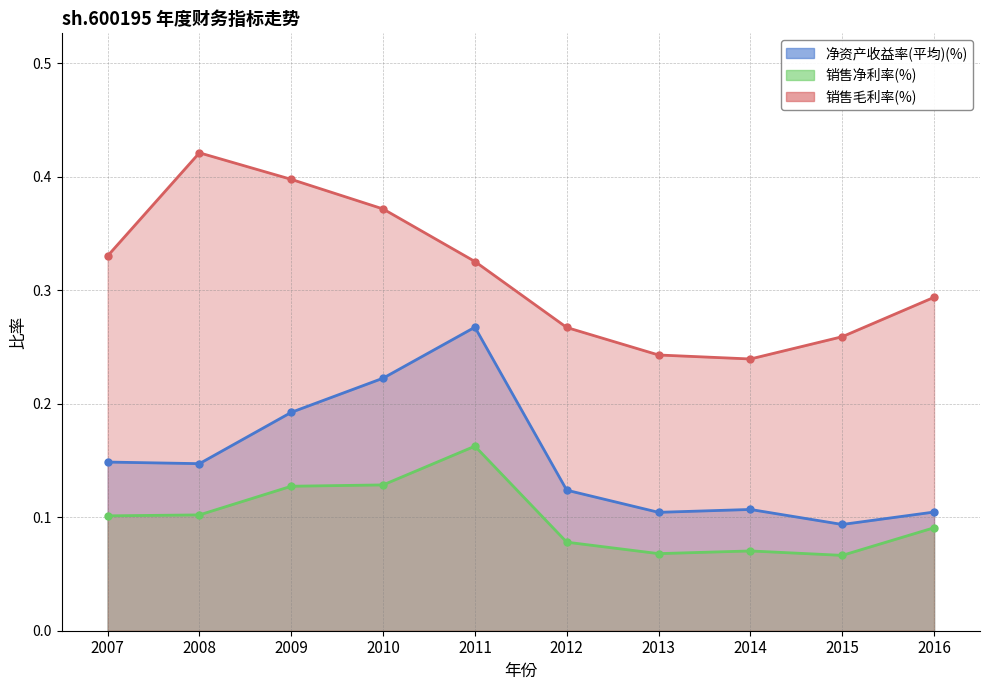

What is the spread (max minus min) of values at 2009?

0.3